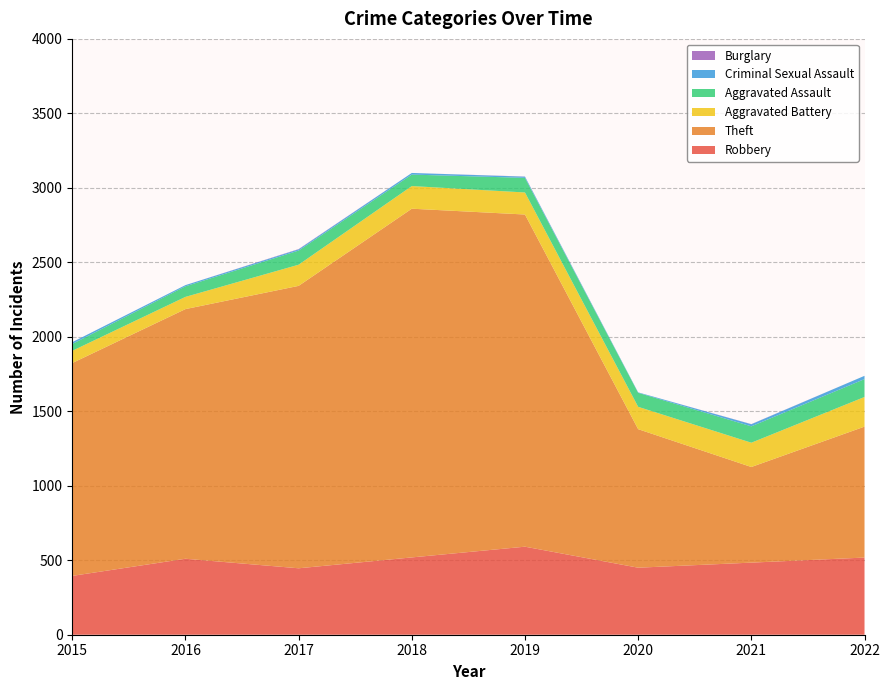

Reading left to right, list all the values displayed in this chart.

Robbery: 2015=395	2016=510	2017=446	2018=519	2019=591	2020=450	2021=484	2022=518
Theft: 2015=1429	2016=1676	2017=1896	2018=2341	2019=2230	2020=930	2021=642	2022=879
Aggravated Battery: 2015=82	2016=82	2017=142	2018=152	2019=148	2020=150	2021=163	2022=199
Aggravated Assault: 2015=46	2016=71	2017=95	2018=77	2019=98	2020=94	2021=110	2022=120
Criminal Sexual Assault: 2015=12	2016=8	2017=8	2018=11	2019=8	2020=3	2021=14	2022=22
Burglary: 2015=0	2016=0	2017=2	2018=0	2019=1	2020=0	2021=1	2022=0